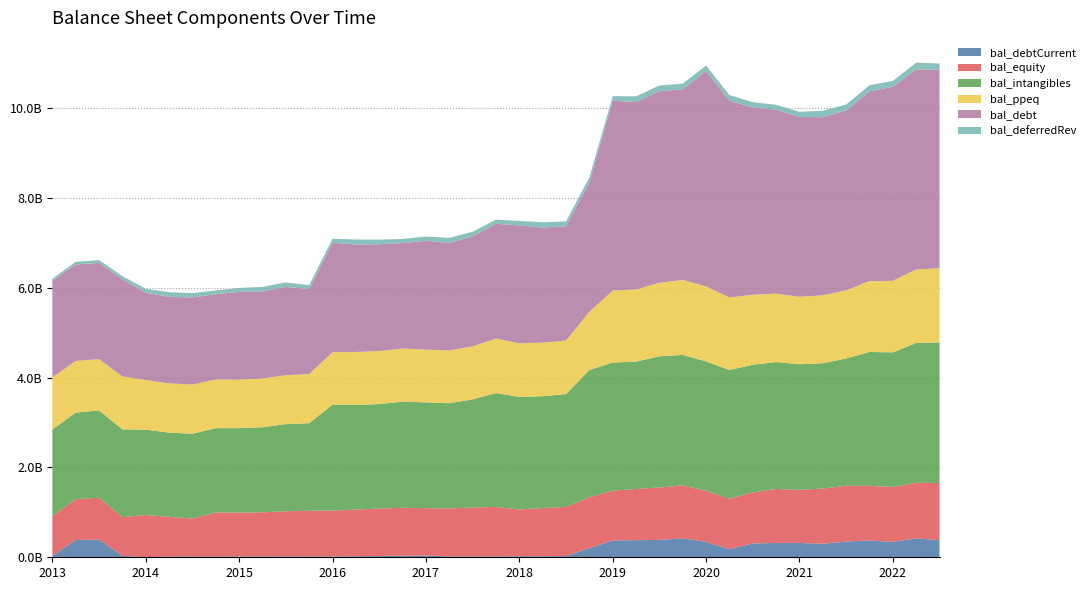

Reading left to right, transcribe all the data shown in this chart.

bal_debtCurrent: 33315000	384231000	393834000	33134000	776000	15636000	15604000	15625000	15656000	17552000	19380000	16509000	17856000	23369000	28824000	33916000	39495000	17471000	17415000	17664000	23978000	23945000	26728000	204120000	374275000	382104000	386677000	423355000	341795000	182955000	307216000	319204000	319231000	299957000	350715000	374395000	342442000	420718000	381160000
bal_equity: 880741000	909197000	933491000	861625000	942058000	885655000	847213000	981466000	981188000	983430000	1005860000	1021059000	1020983000	1039731000	1056306000	1069528000	1053728000	1071105000	1090526000	1103493000	1040199000	1073520000	1096959000	1131784000	1109578000	1139295000	1167821000	1180306000	1137784000	1123371000	1139053000	1202768000	1181507000	1231605000	1241796000	1217089000	1223861000	1240066000	1274285000
bal_intangibles: 1931215000	1929176000	1944167000	1953462000	1899207000	1875572000	1888297000	1879753000	1879267000	1895801000	1940452000	1949480000	2361456000	2328931000	2328291000	2363511000	2357605000	2342302000	2409136000	2536802000	2507772000	2491277000	2511060000	2834839000	2854663000	2836263000	2922338000	2904518000	2883263000	2867357000	2841893000	2826774000	2799944000	2791544000	2836427000	2981603000	2997856000	3113832000	3131105000
bal_ppeq: 1163923000	1150248000	1143075000	1180359000	1105505000	1096242000	1095363000	1083640000	1081666000	1086325000	1088924000	1095137000	1167048000	1181418000	1179601000	1182715000	1175037000	1176523000	1180569000	1214138000	1192900000	1192618000	1193313000	1295048000	1602087000	1607221000	1637081000	1669894000	1671837000	1613392000	1559464000	1523532000	1501643000	1511365000	1517266000	1578836000	1594184000	1637303000	1650186000
bal_debt: 2154872000	2148918000	2142814000	2160854000	1946761000	1927867000	1941080000	1899895000	1953171000	1940439000	1968435000	1891450000	2438150000	2392677000	2380022000	2349183000	2424906000	2391854000	2449429000	2556690000	2627960000	2564900000	2545881000	2888688000	4230562000	4175825000	4266267000	4245140000	4795801000	4383874000	4172871000	4095670000	4006708000	3968471000	4008921000	4225845000	4321927000	4451225000	4421989000
bal_deferredRev: 41208000	59586000	63504000	72974000	86727000	104357000	97324000	84558000	87953000	99097000	99377000	87661000	89979000	113122000	102485000	91322000	95607000	114798000	103670000	92694000	99160000	116882000	107144000	107202000	101312000	126545000	130289000	127254000	122805000	125908000	117183000	111363000	113454000	144878000	128991000	137103000	131352000	155554000	140772000